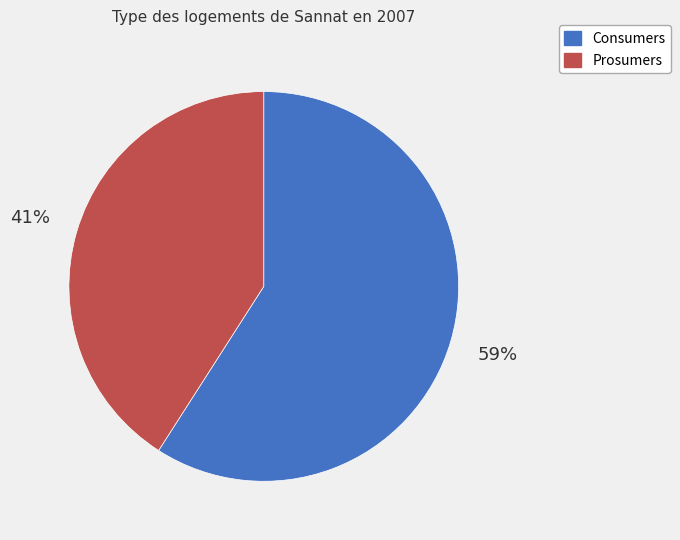

To the nearest percent, what portion does Prosumers represent?

41%